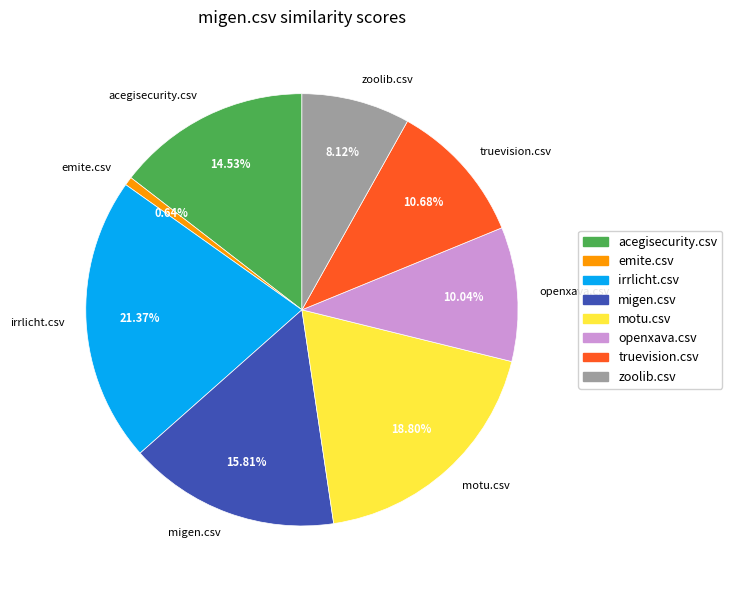

Count the number of slices in the pie.

8